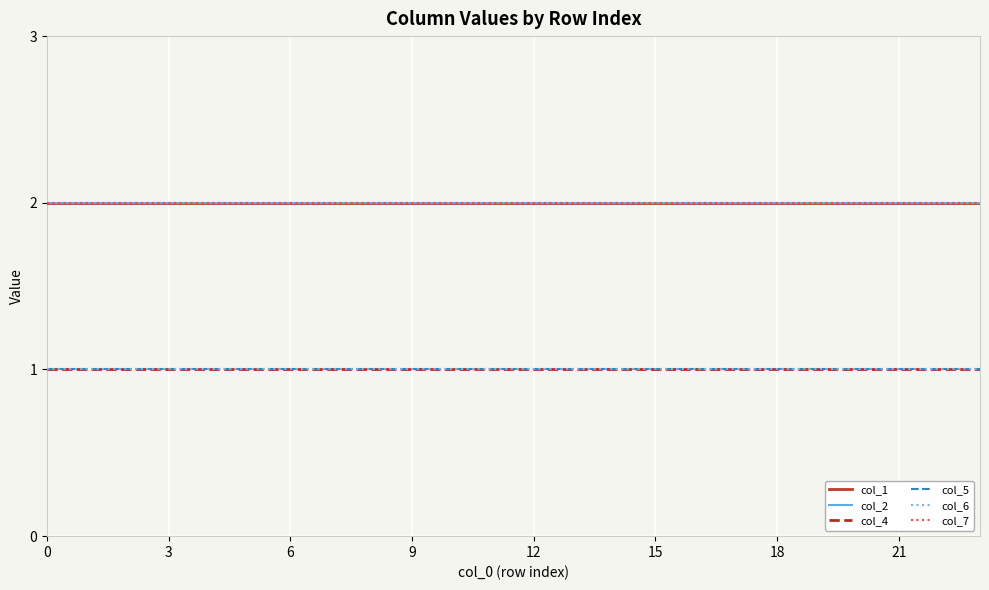

Which series has the largest total across all categories?

col_1